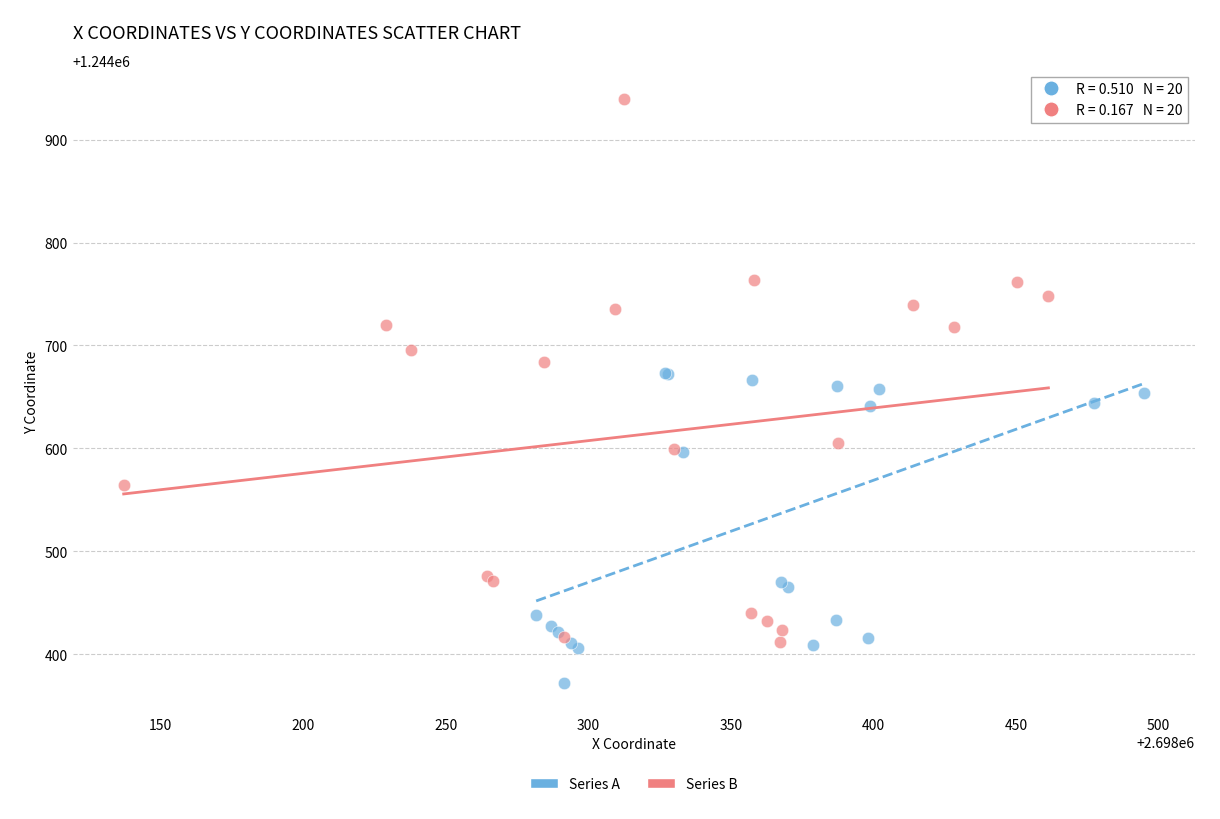

Which series has the widest spread of Y values?

Series B